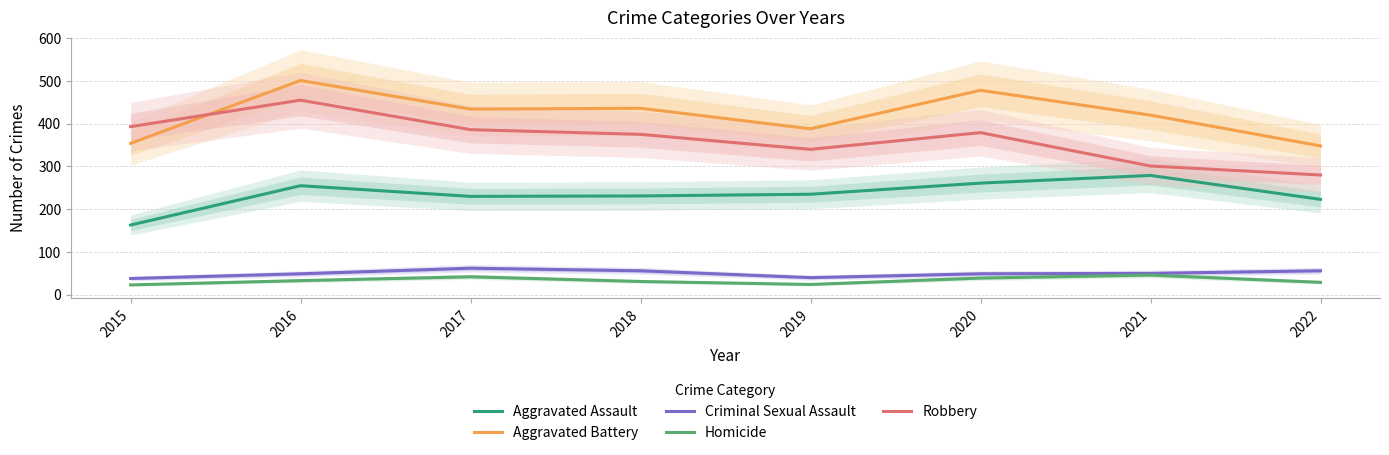

Between 2016 and 2020, which series saw the biggest shift?

Robbery